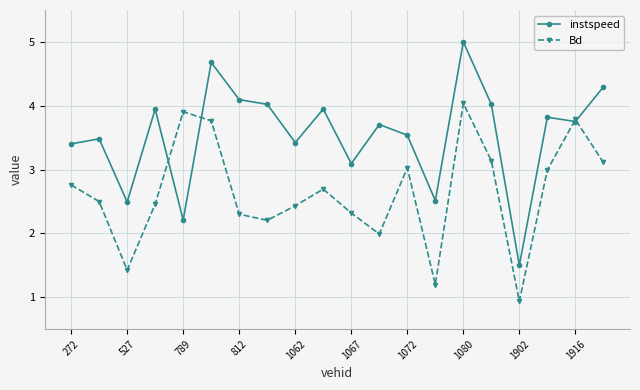

How many values in the instspeed series exceed 3?

16